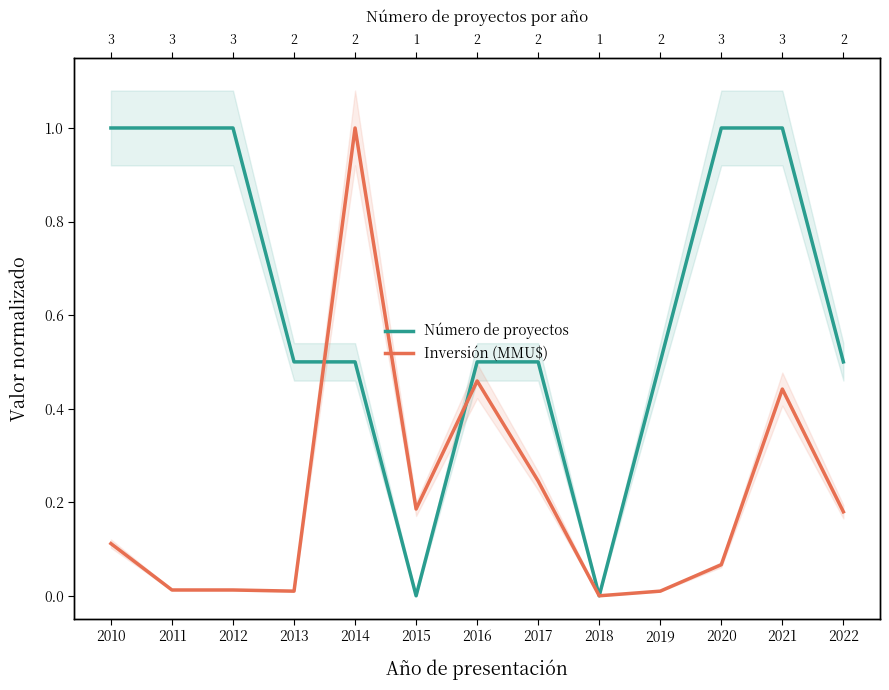

Which category has the lowest value across all series?

2015